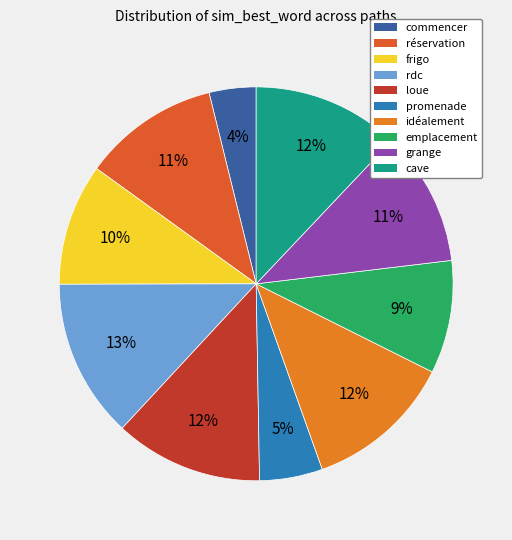

To the nearest percent, what is the difference between the largest and smallest slice percentages?

9%